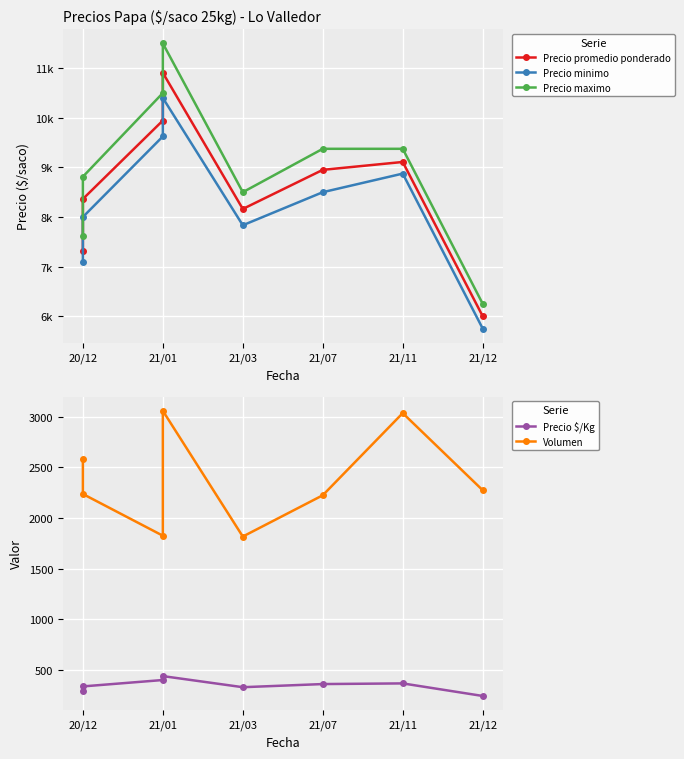

What is the difference between the maximum and second lowest values in the Precio $/Kg series?

144.2